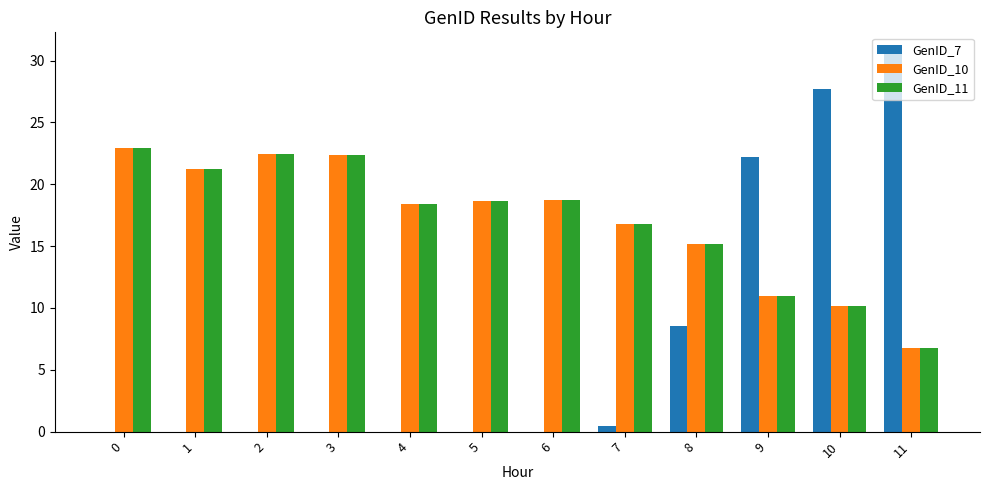

Are the bars horizontal?

No